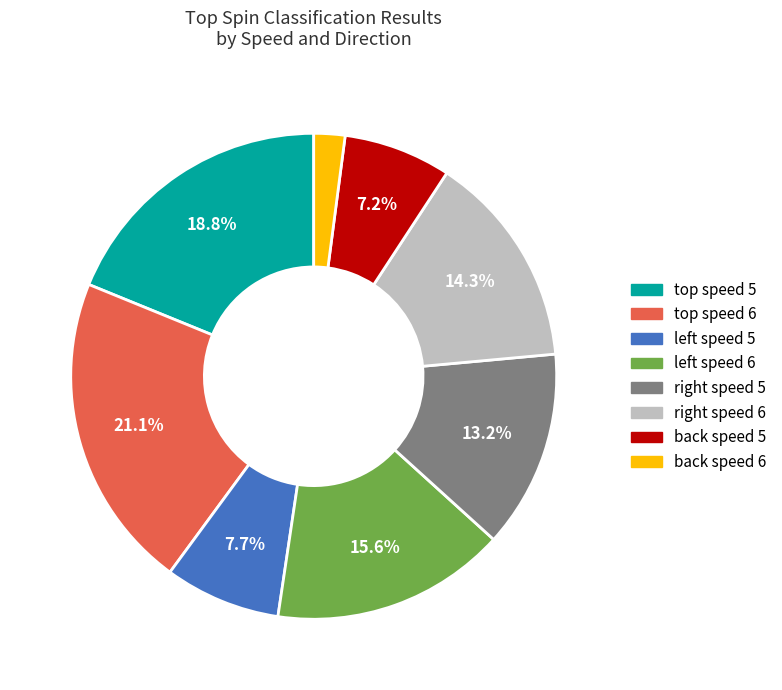

Count the number of slices in the pie.

8